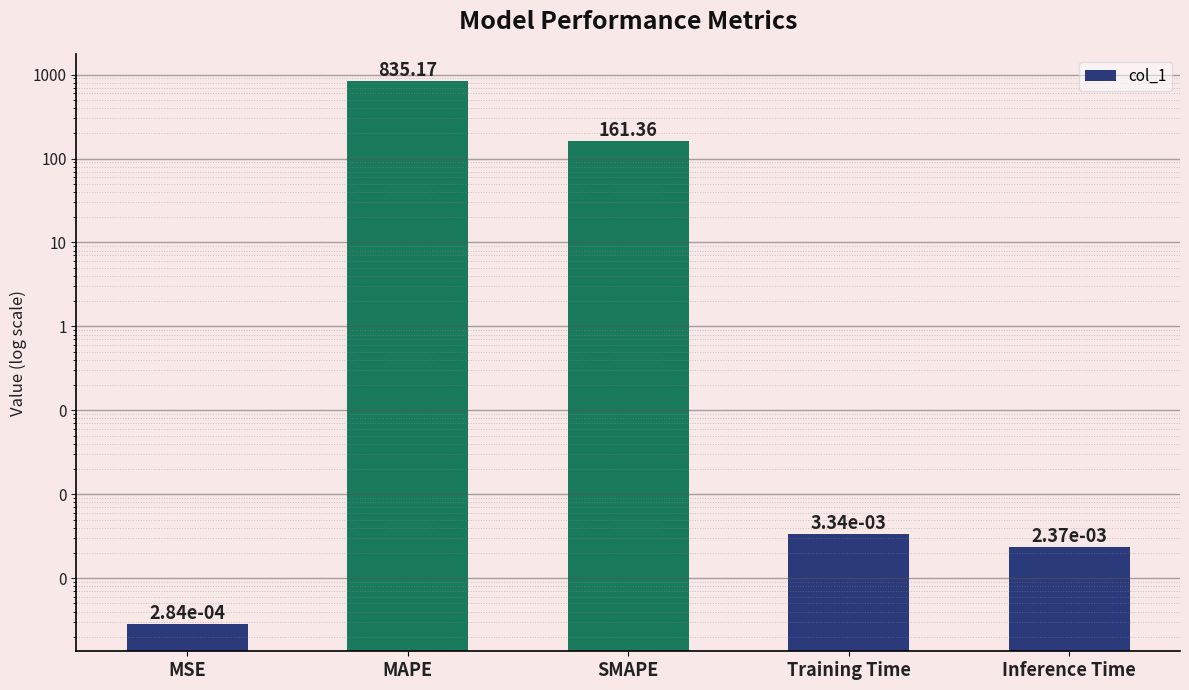

List the labels in order of value, largest first.

MAPE, SMAPE, Training Time, Inference Time, MSE